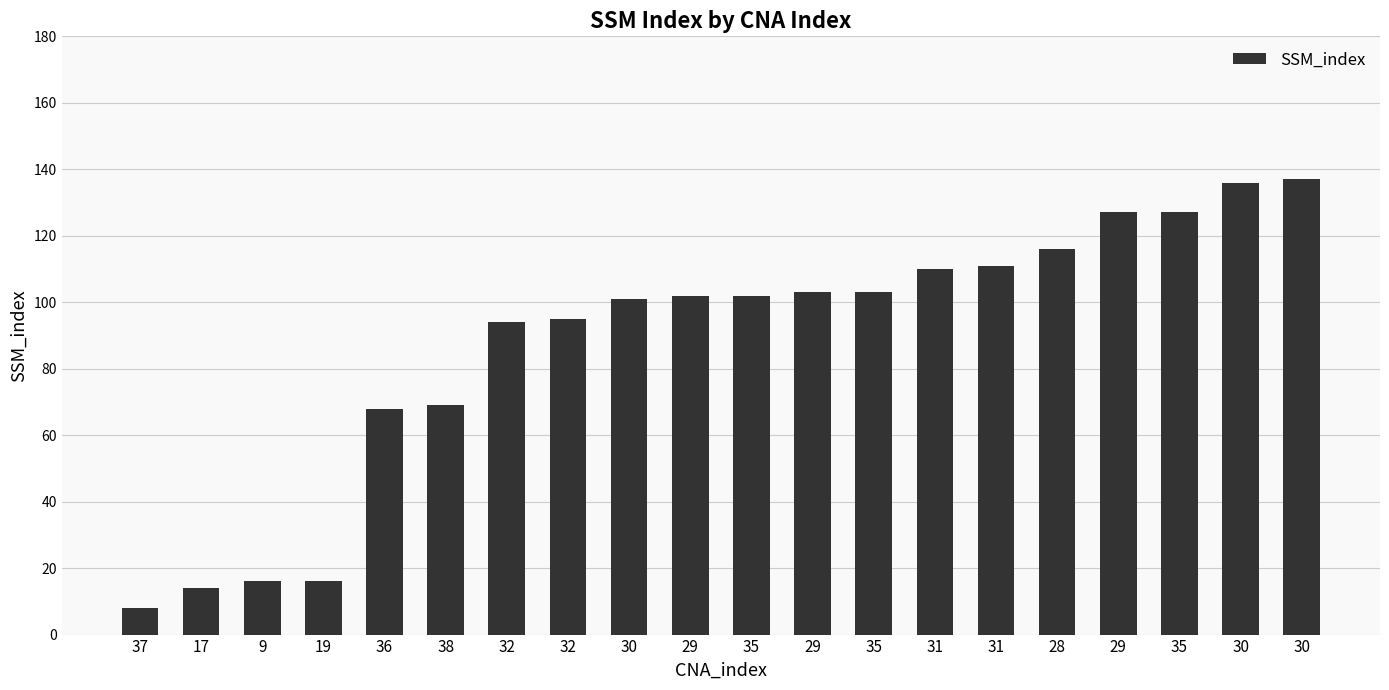

At which label does the data first exceed 102?

29